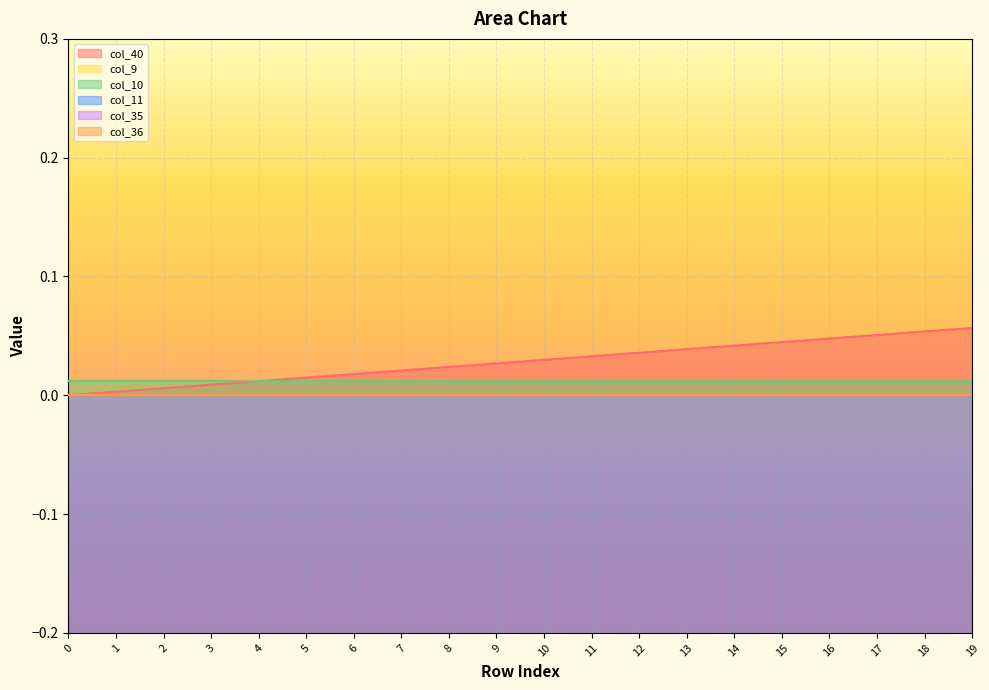

How many values in col_40 are above zero?

19